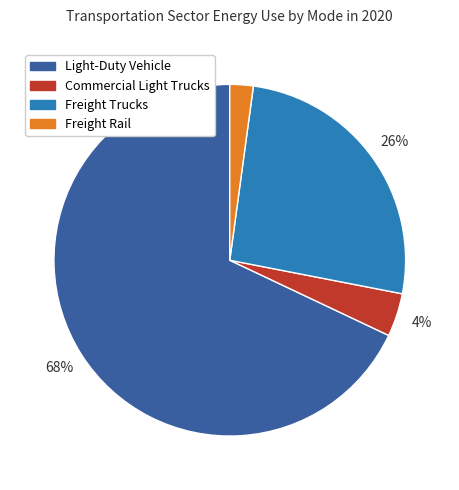

Rank the categories by value from highest to lowest.

Light-Duty Vehicle, Freight Trucks, Commercial Light Trucks, Freight Rail